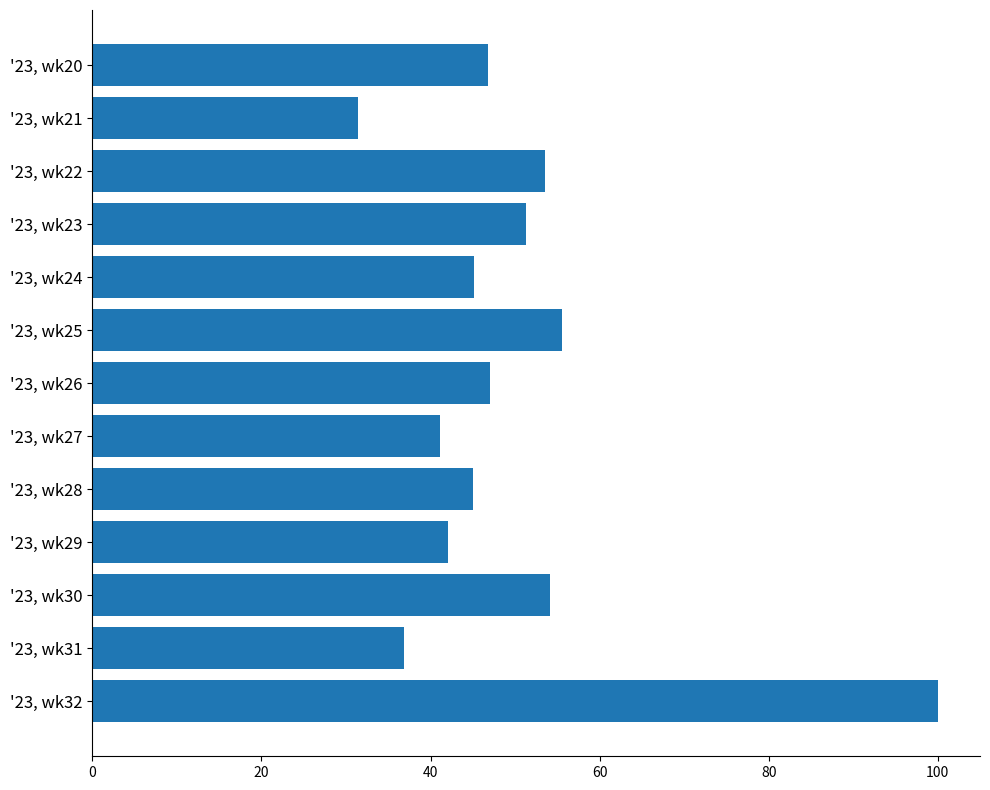

What is the average value?

50.0